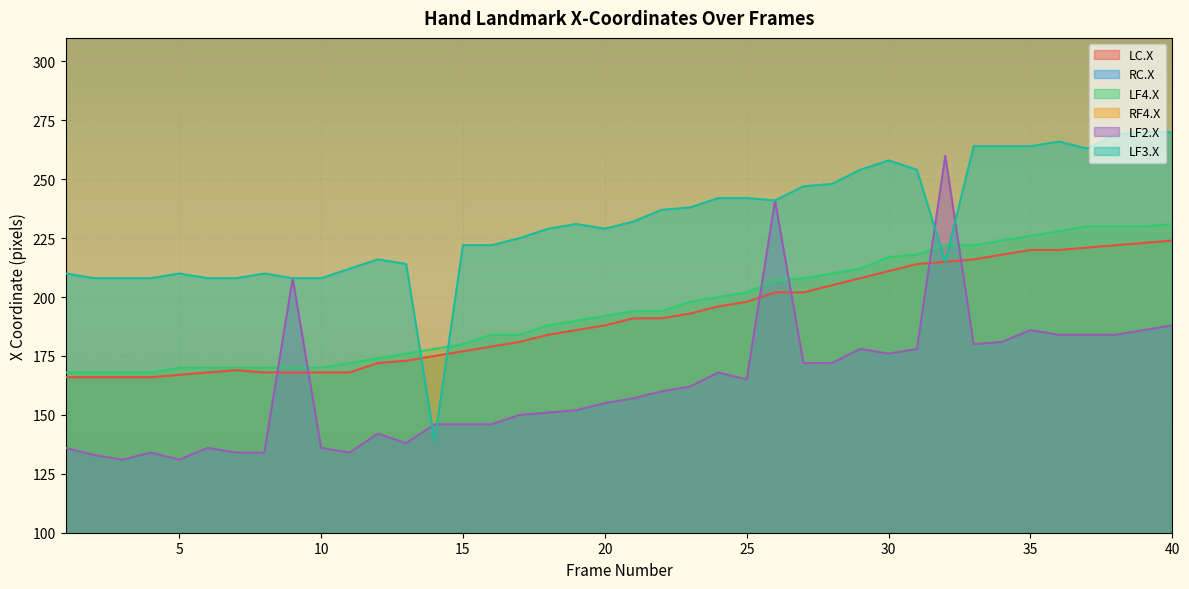

Which label corresponds to the smallest value in the chart?

3